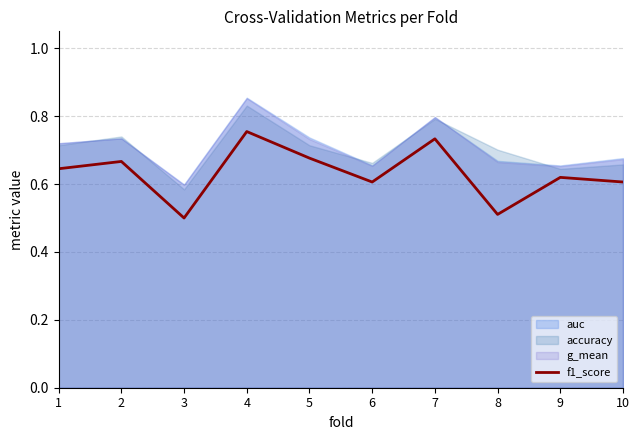

Where is the first local maximum?

2